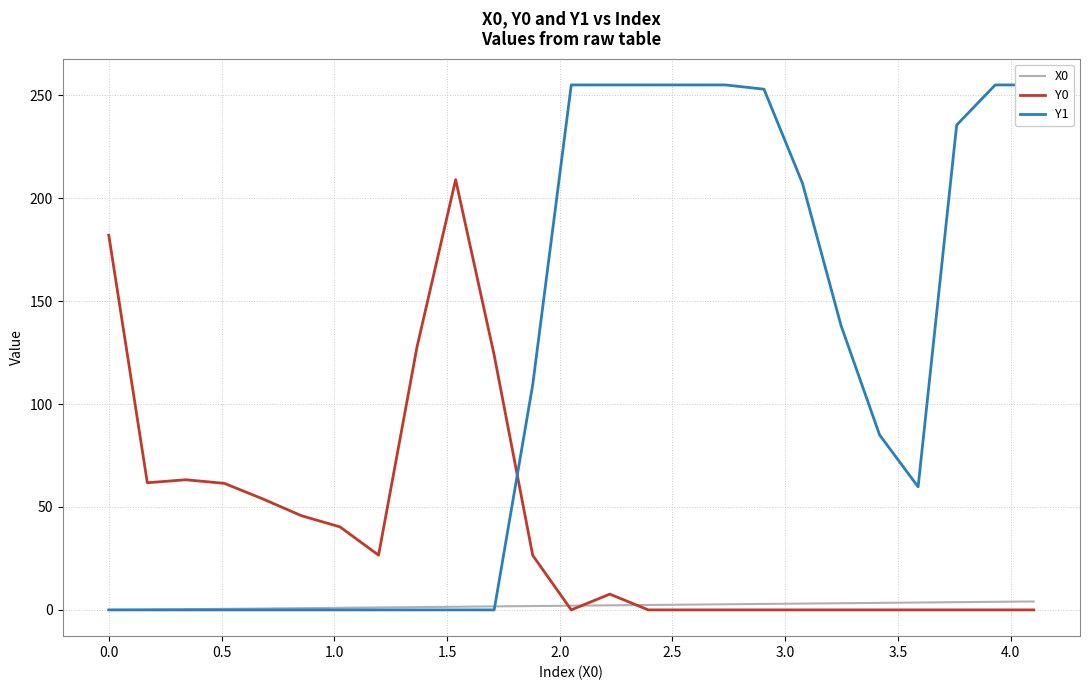

True or false: Y0 and X0 cross at least once.

True